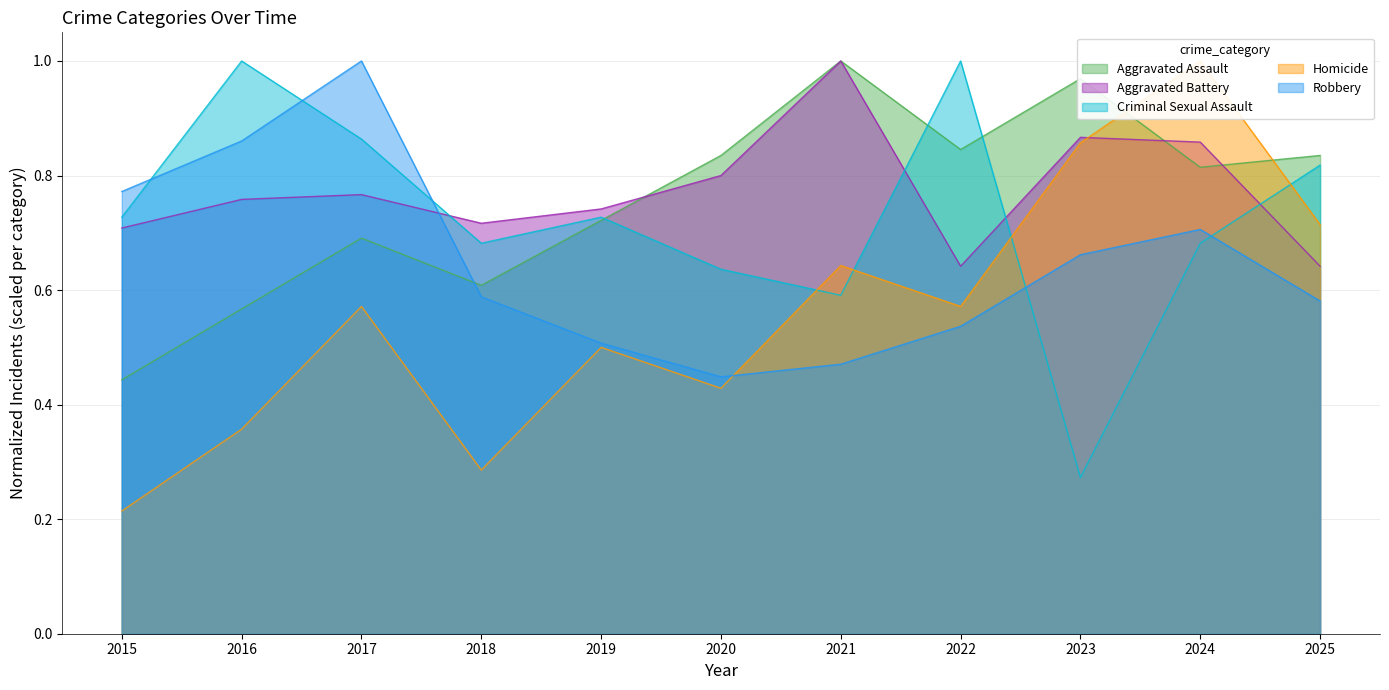

Which series has the largest range (max minus min)?

Homicide